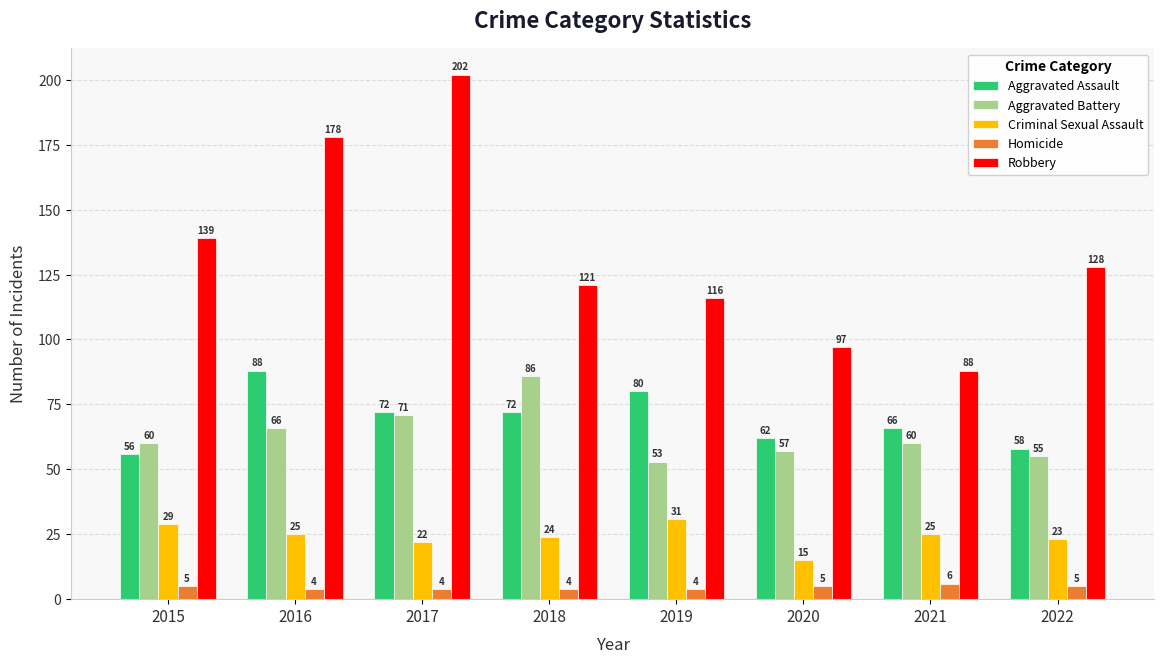

What is the difference between the maximum and minimum values in the Criminal Sexual Assault series?

16